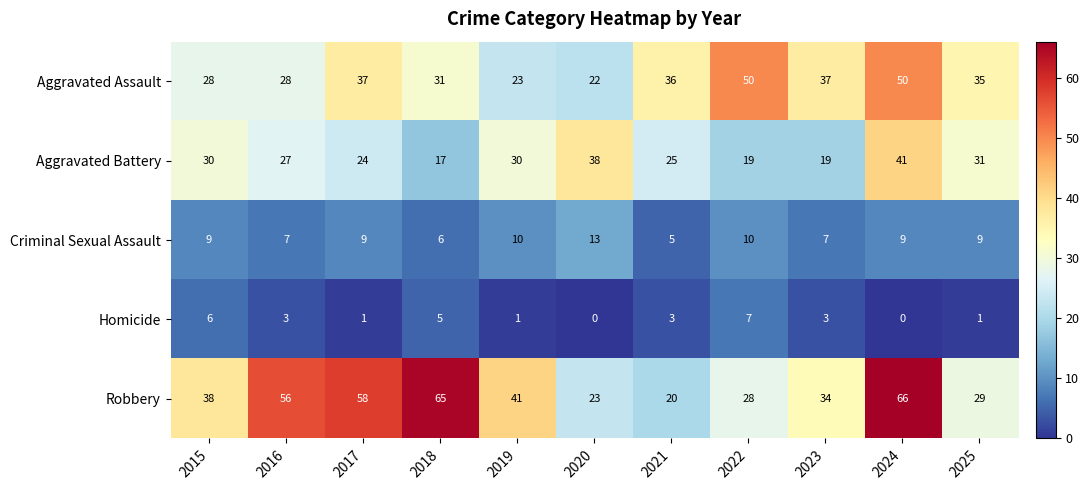

How many Homicide values are between 1 and 5?

7